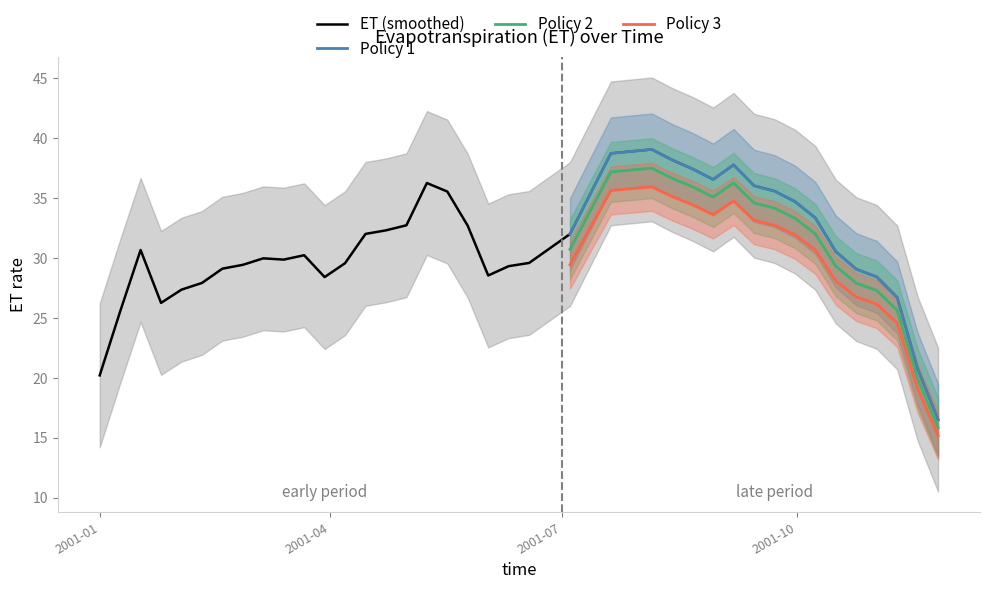

What is the sum of all values?

1280.1